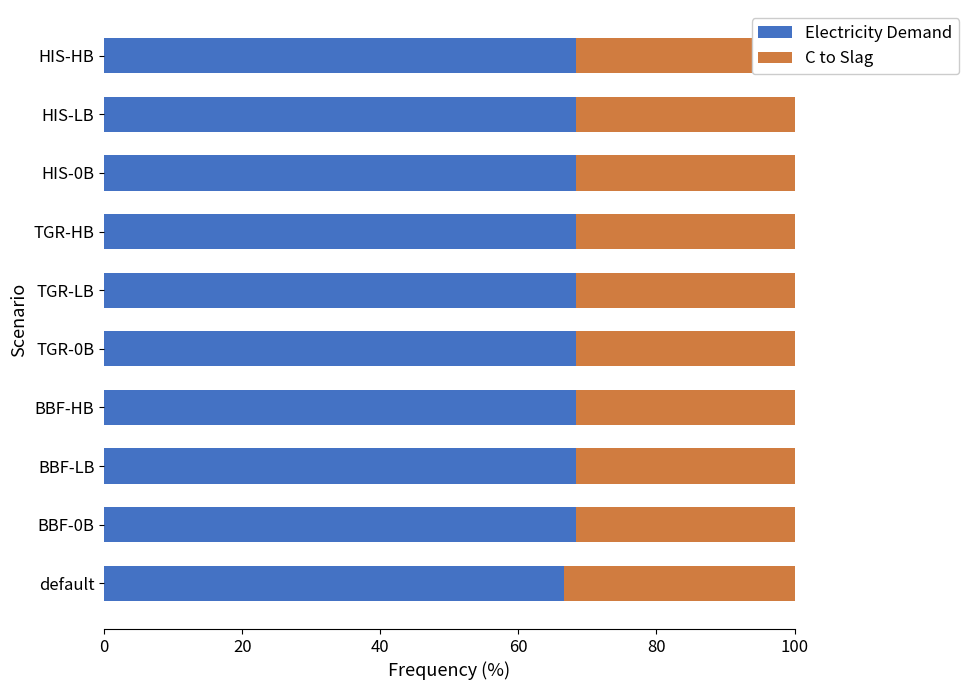

Does the chart contain any negative values?

No